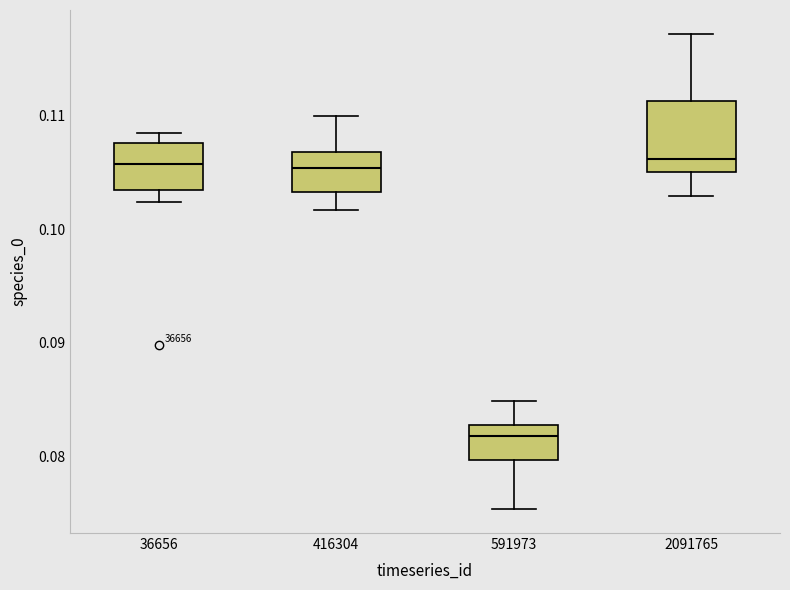

Reading left to right, read every box against the y-axis: the position of its median line, the range the box covers, and the ends of its whiskers. The values are not printed on the chart, so give them approximately, as read against the axis.

36656: median 0.106, box 0.103 to 0.108, whiskers 0.102 to 0.109
416304: median 0.105, box 0.103 to 0.107, whiskers 0.102 to 0.110
591973: median 0.082, box 0.080 to 0.083, whiskers 0.075 to 0.085
2091765: median 0.106, box 0.105 to 0.111, whiskers 0.103 to 0.117